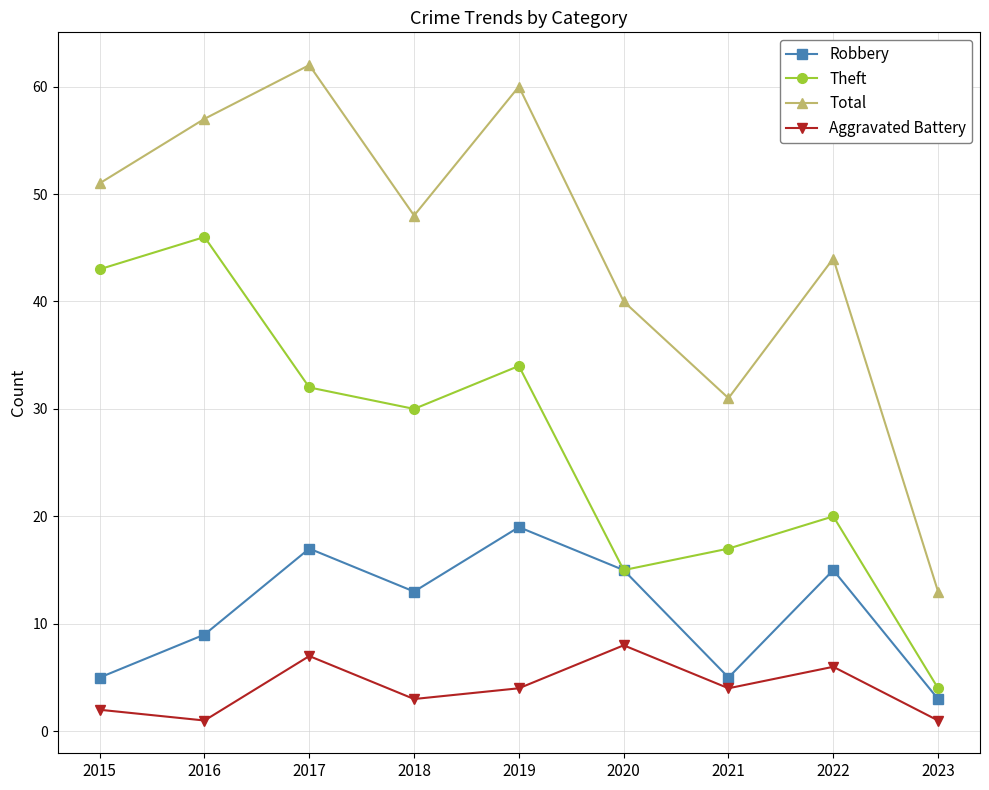

What is the sum of the Total values at 2022 and 2016?

101